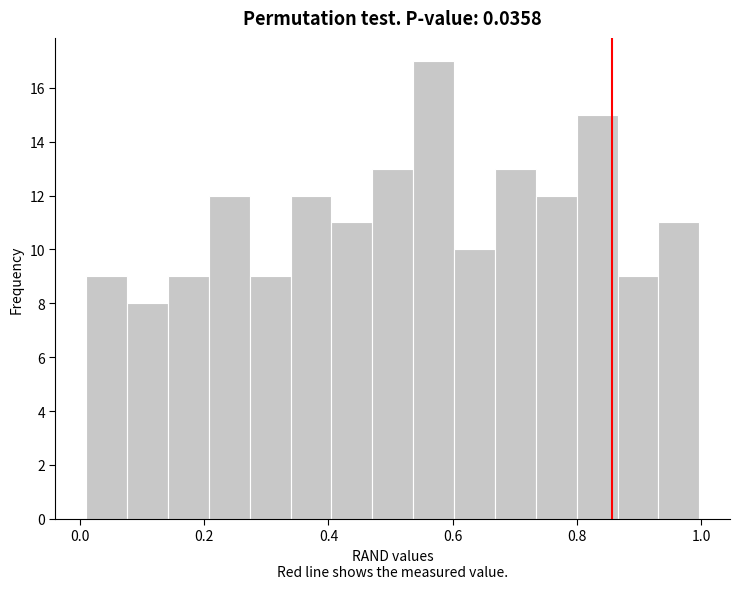

Read against the x-axis, roughly where is the centre of the tallest bar?

0.56